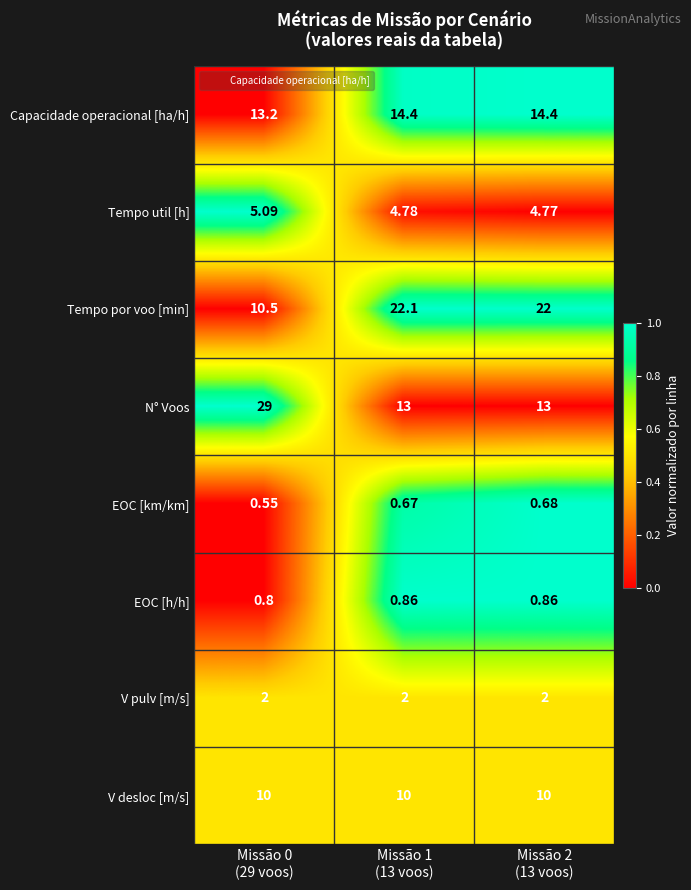

Which series has the widest spread of values?

N° Voos